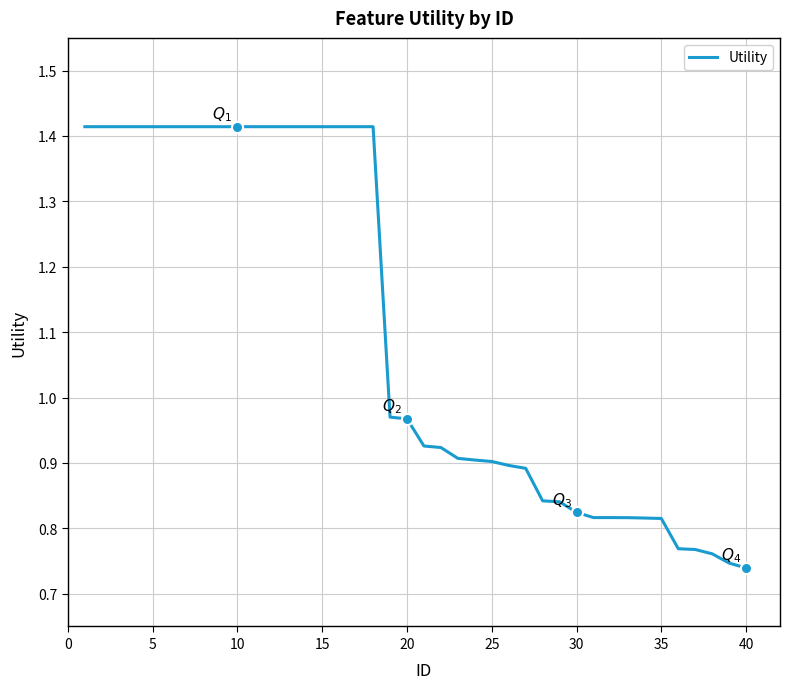

What is the sum of the values at 25 and 30?

1.7